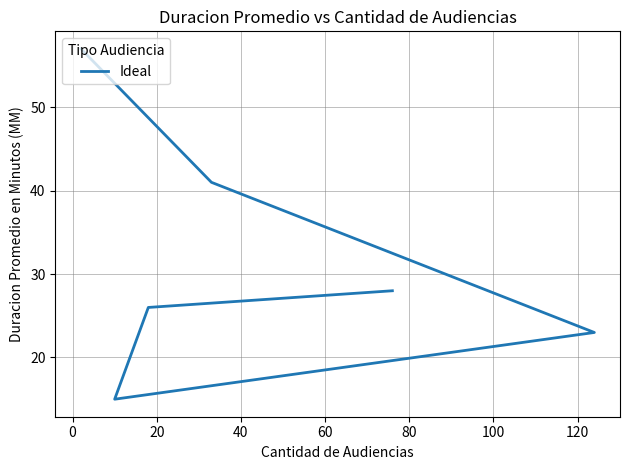

Is it true that the value at 40 is 23?

False